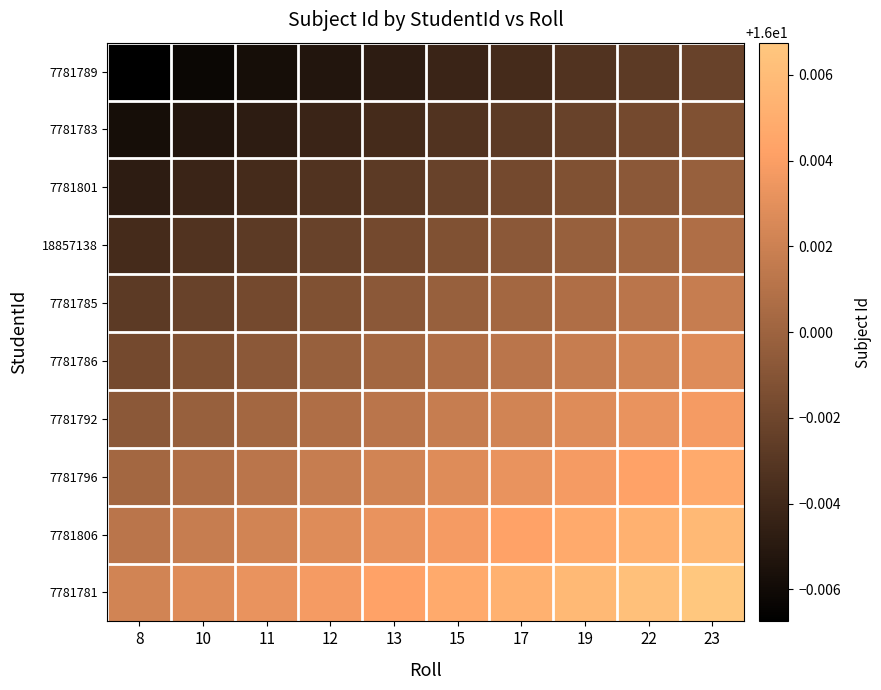

What is the total value across all series at 17?

160.0